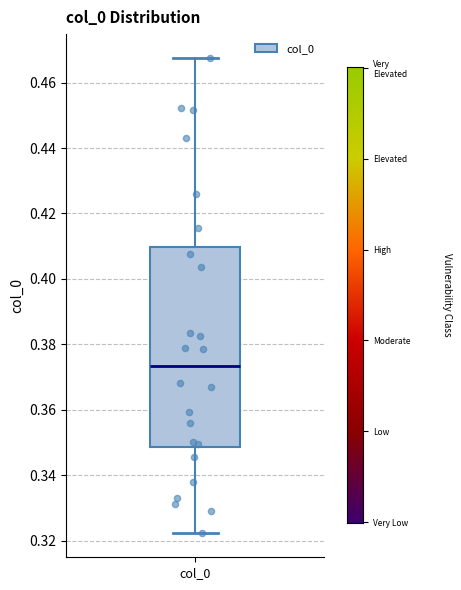

Transcribe this box plot: give where the median line is, the range the box spans, and where the two whiskers end, as read against the y-axis. The values are not printed on the chart, so give them approximately, as read against the axis.

median 0.374, box 0.348 to 0.410, whiskers 0.322 to 0.468